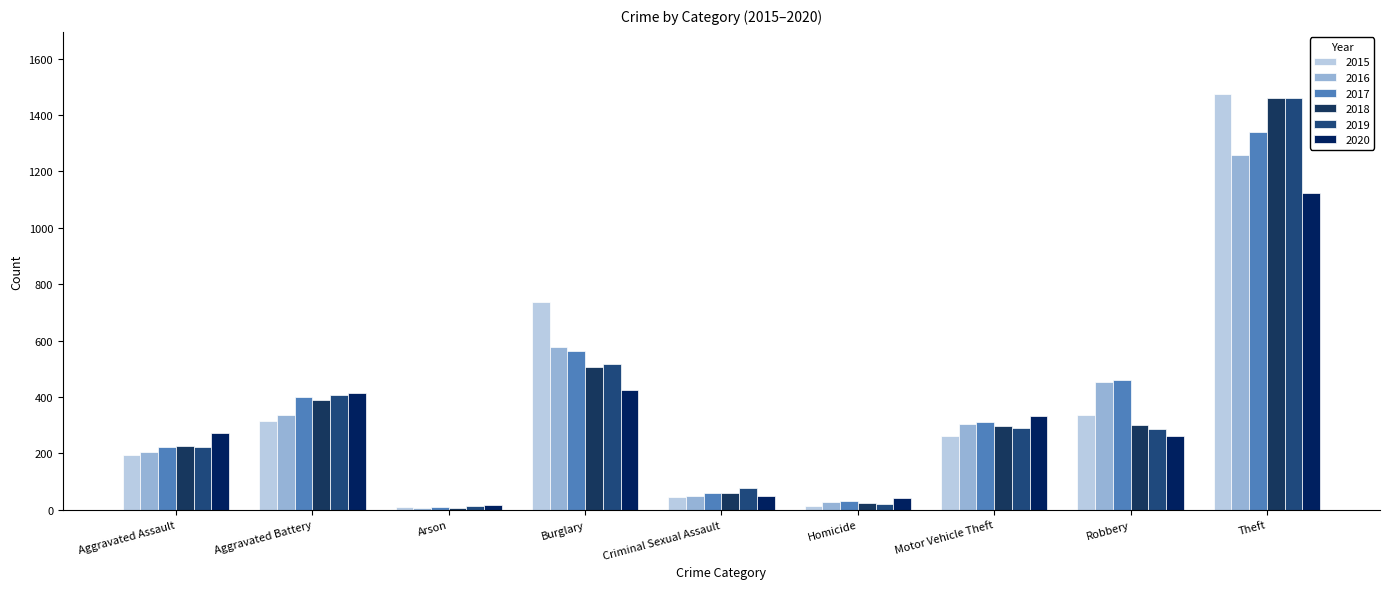

How many data points in 2015 are less than 263?

4